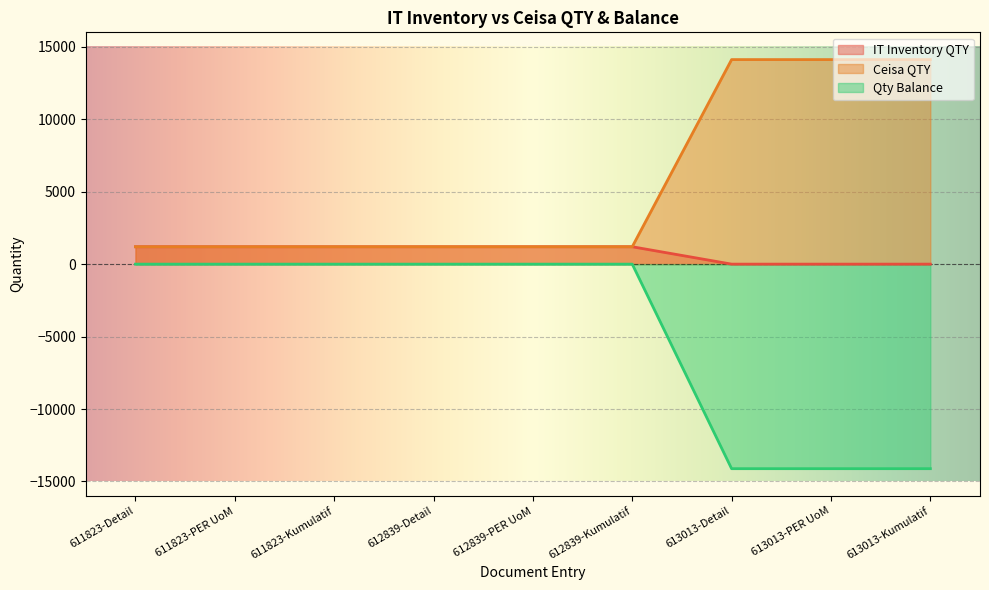

True or false: Ceisa QTY and IT Inventory QTY intersect in this chart.

False